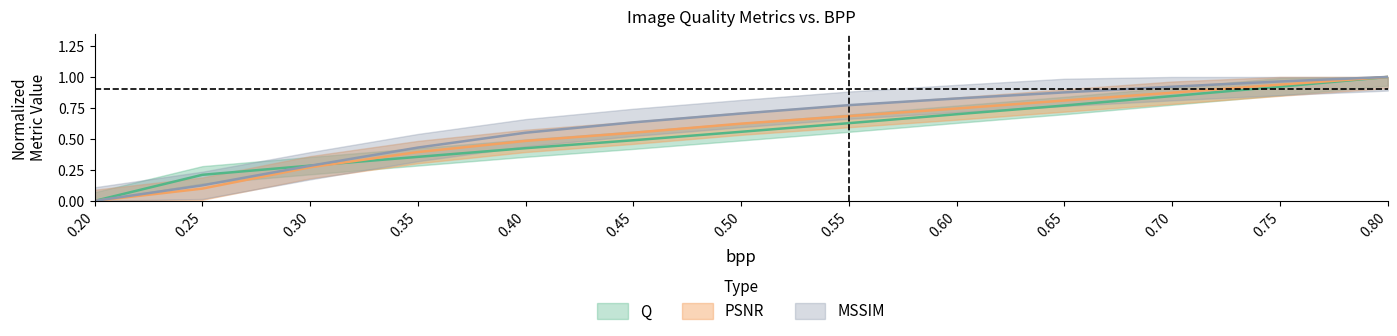

Which series has the largest total across all categories?

MSSIM